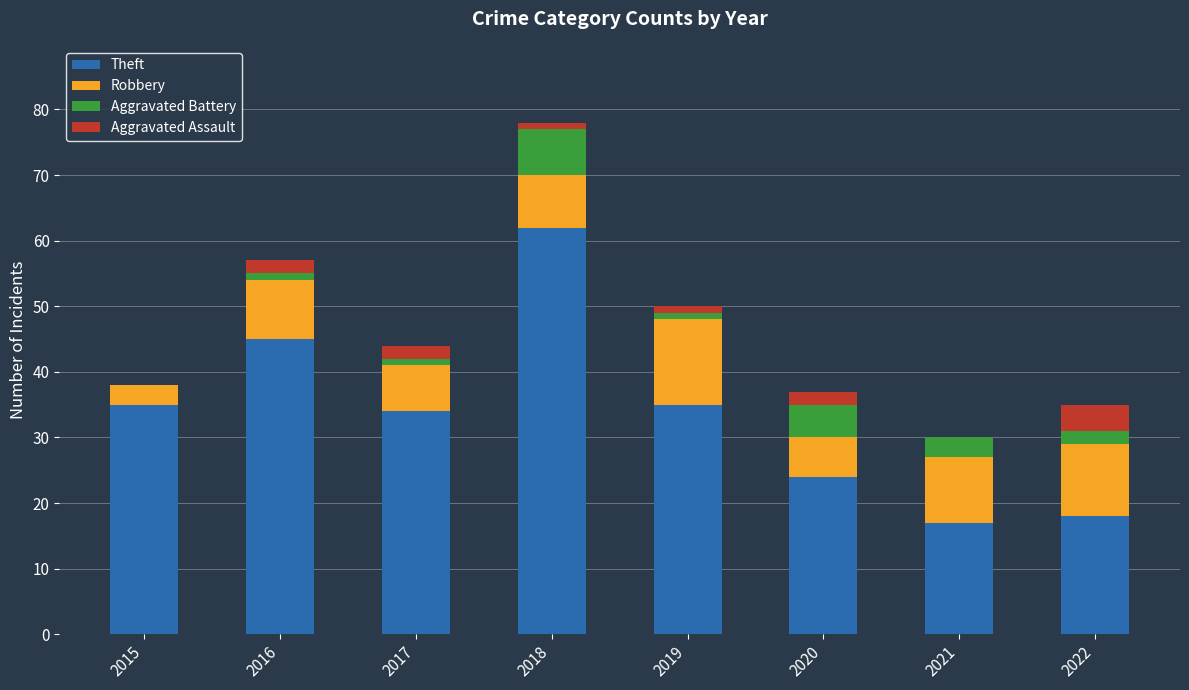

The value of Theft at 2016 is 45. True or false?

True